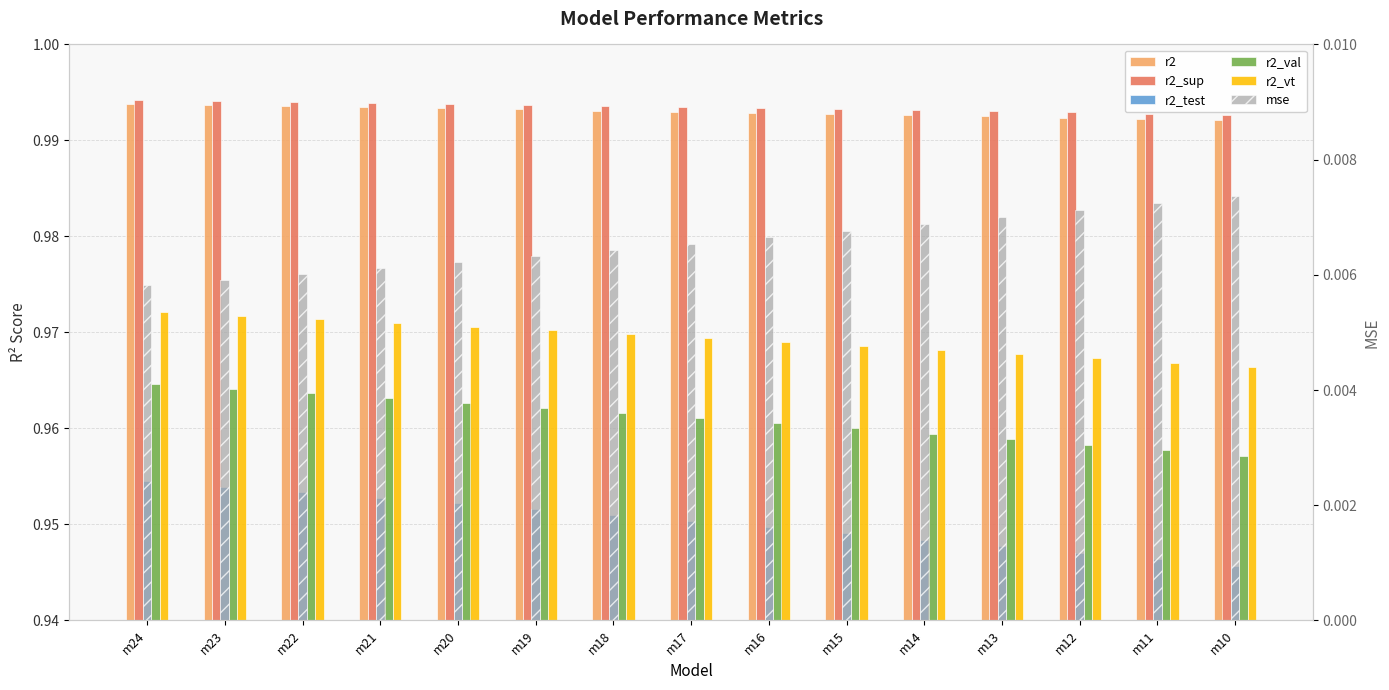

What are all the series names shown in the legend?

r2, r2_sup, r2_test, r2_val, r2_vt, mse